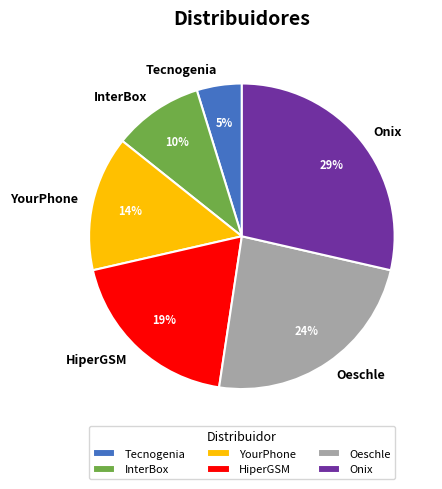

To the nearest percent, what is the difference between the largest and smallest slice percentages?

24%